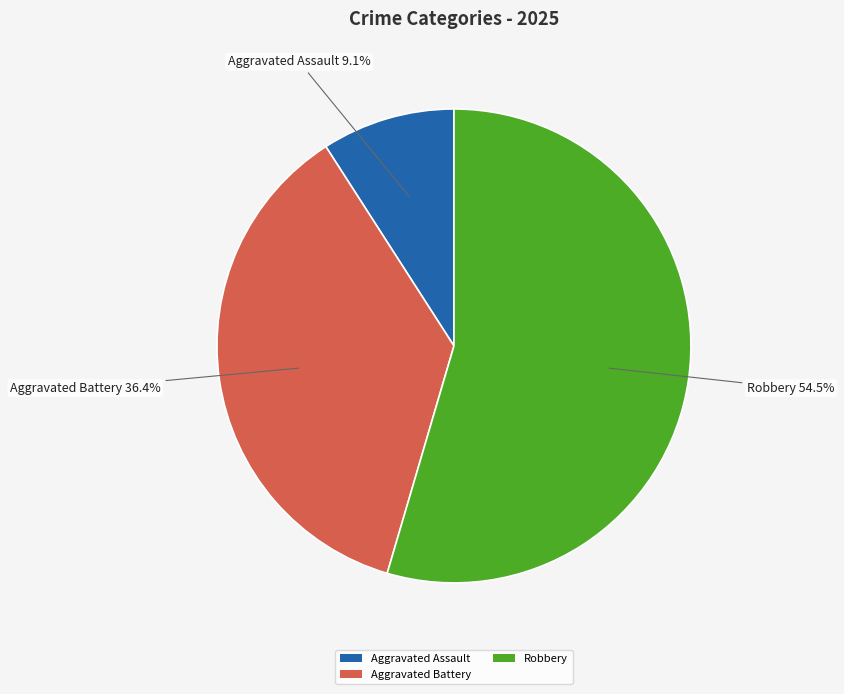

How much of the chart is everything except Aggravated Assault?

90.9%